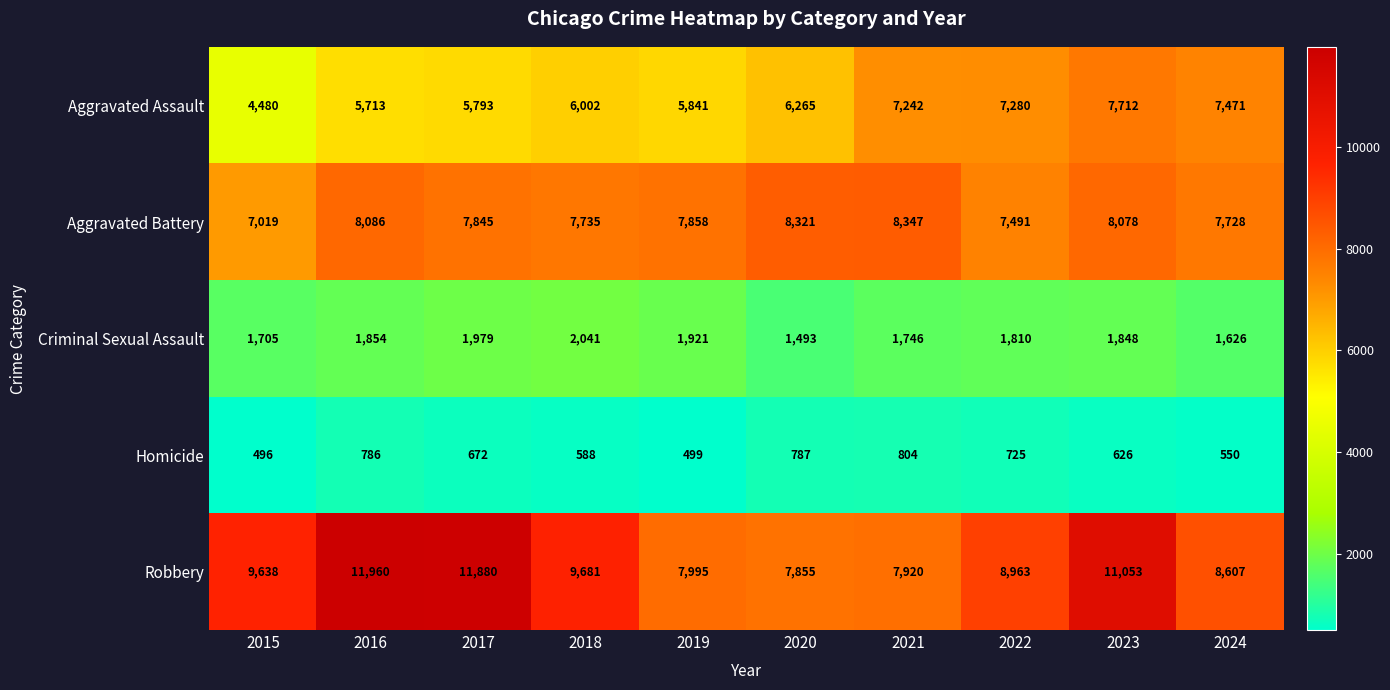

What is the average value of the Aggravated Assault series?

6380